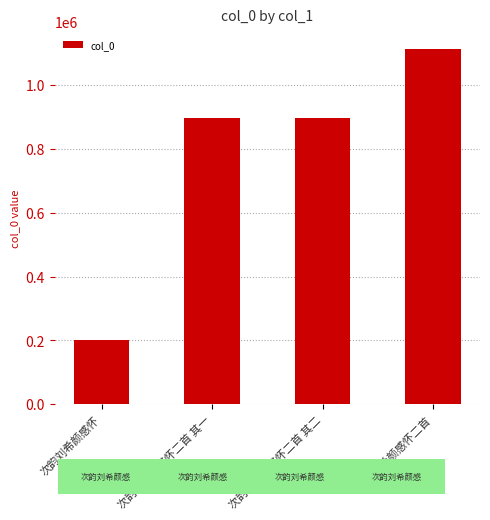

The value at 次韵刘希颜感怀 is 201371. True or false?

True